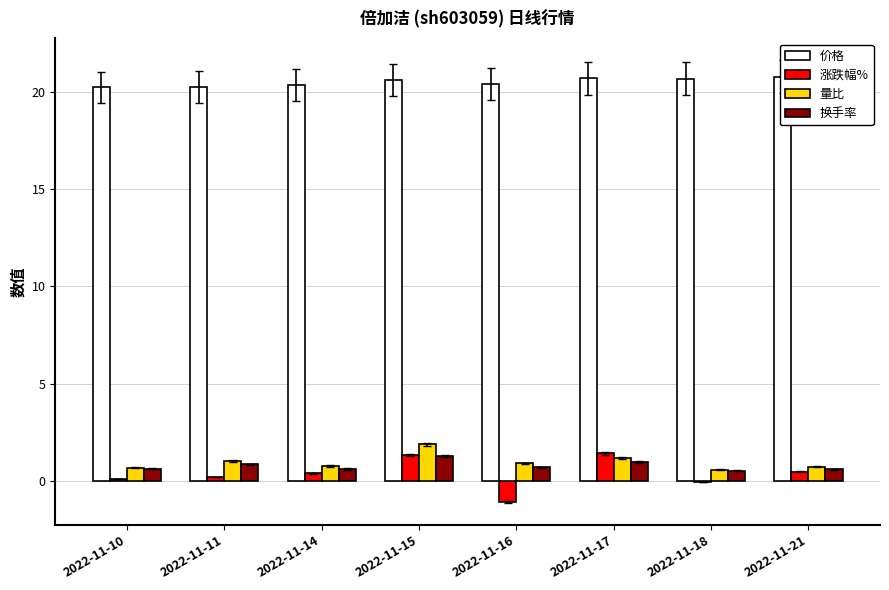

Are the bars horizontal?

No